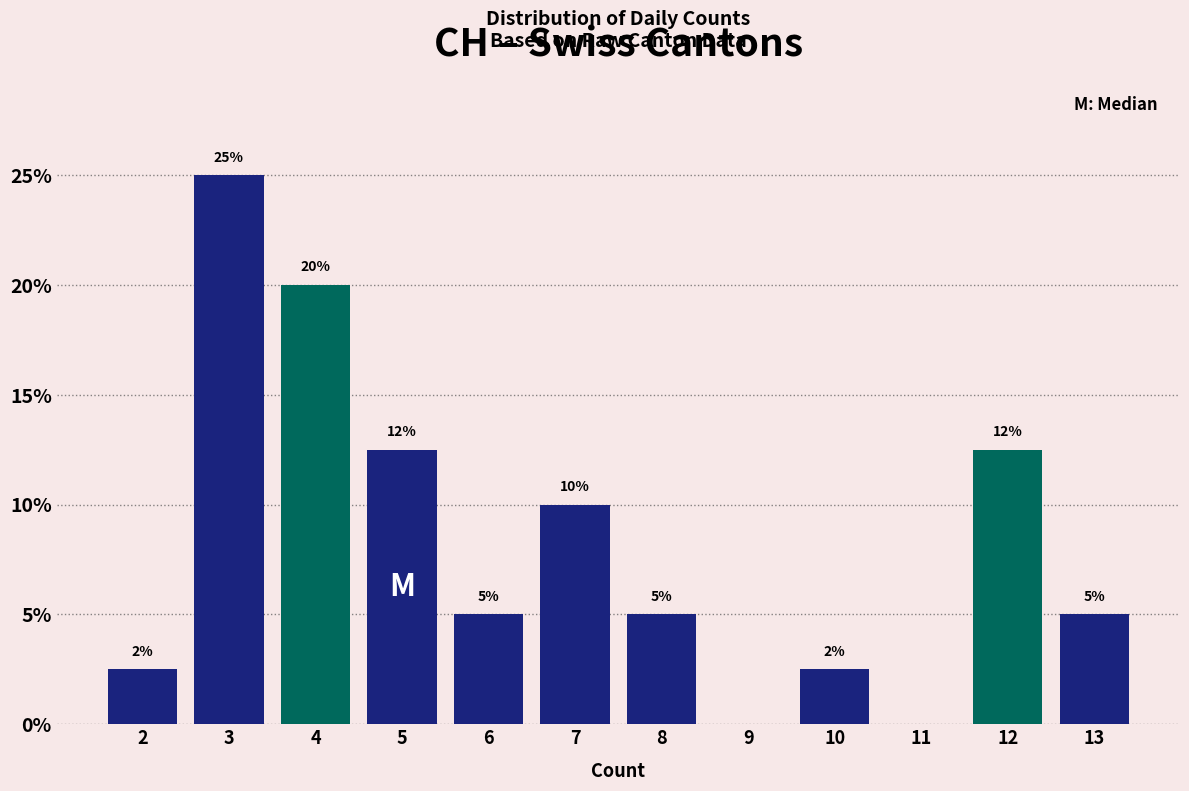

Which range on the x-axis has the tallest bar?

2.5 to 3.5